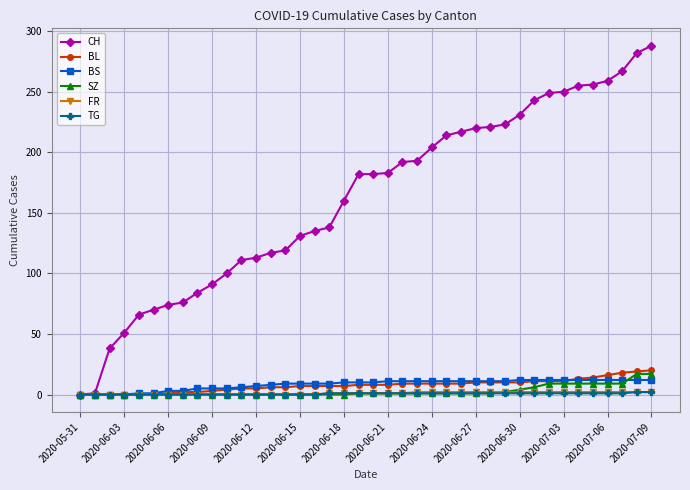

At how many categories does at least one series exceed 147?

22